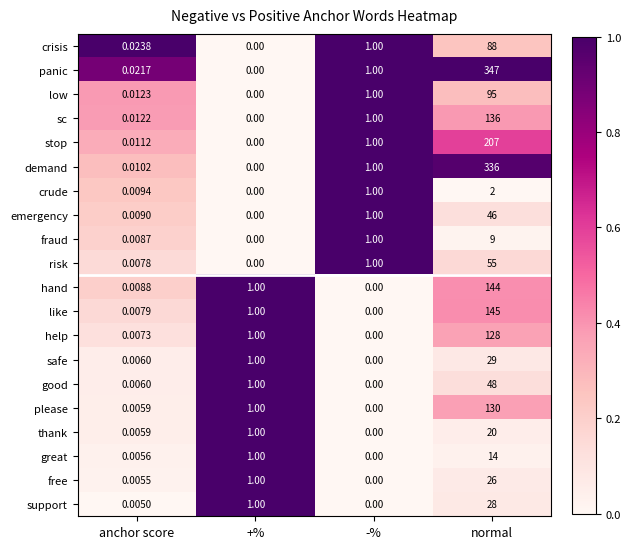

List the labels in order of risk value, smallest first.

+%, anchor score, -%, normal